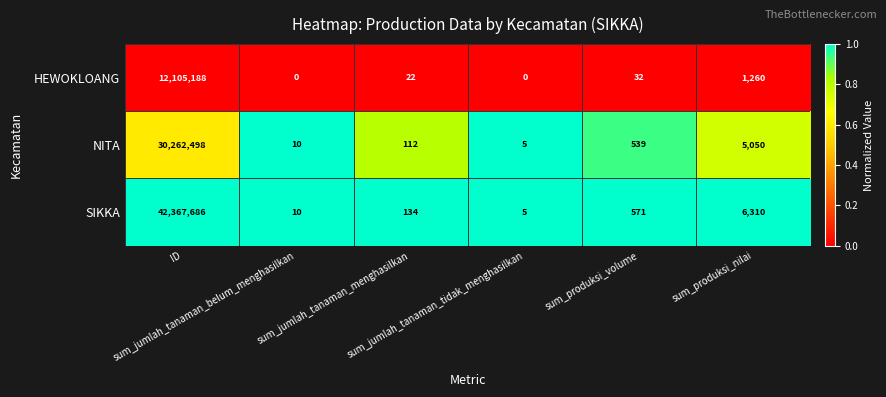

Rank the series by their maximum value, from lowest to highest.

HEWOKLOANG, NITA, SIKKA